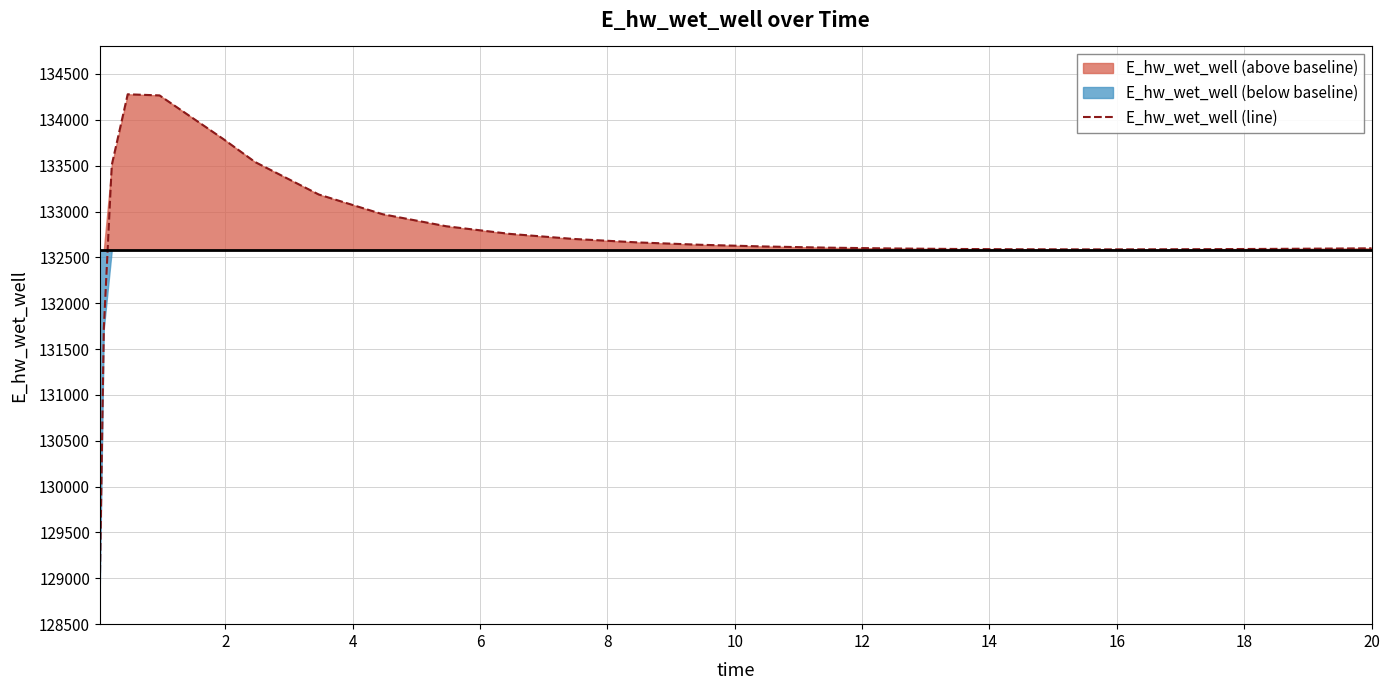

Count the number of data series in this chart.

1